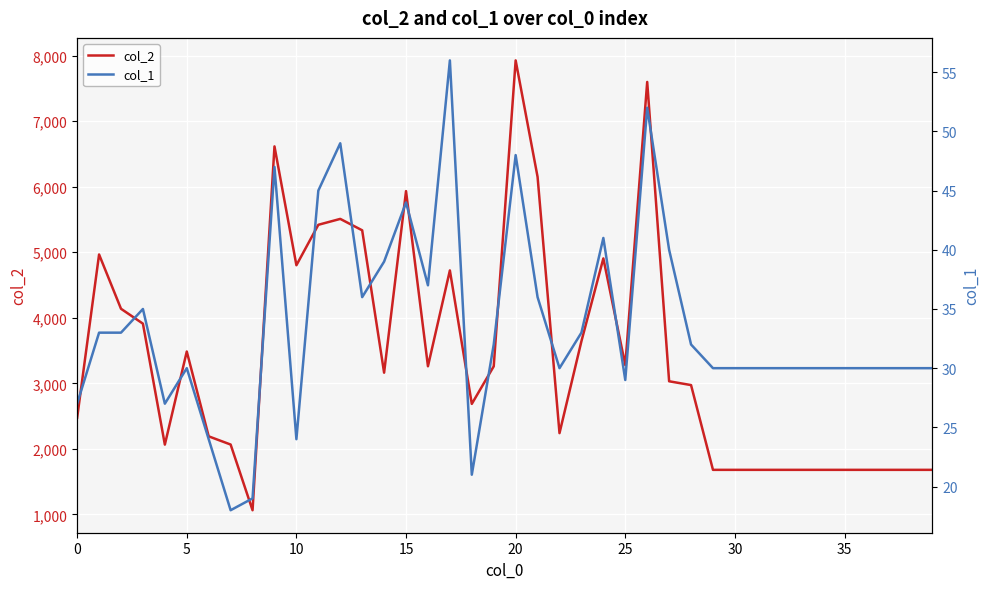

What is the label of the 18th point from the right?

22